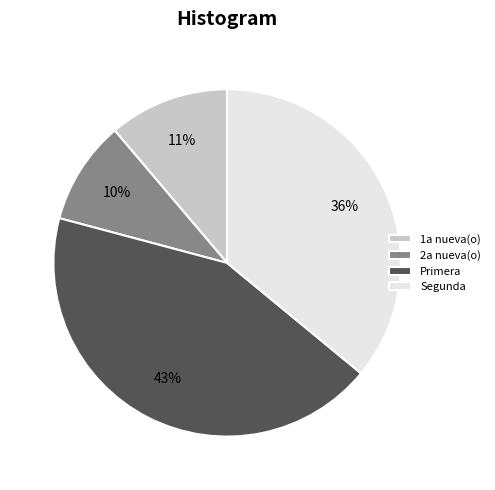

Is the sum of 1a nueva(o) and Primera greater than half?

Yes